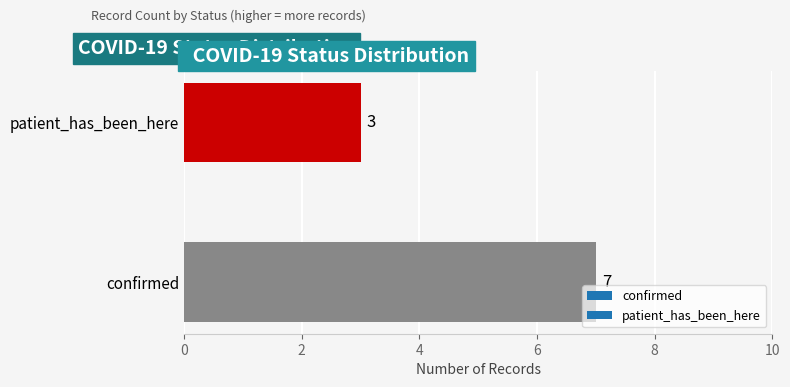

List the labels in order of value, smallest first.

patient_has_been_here, confirmed